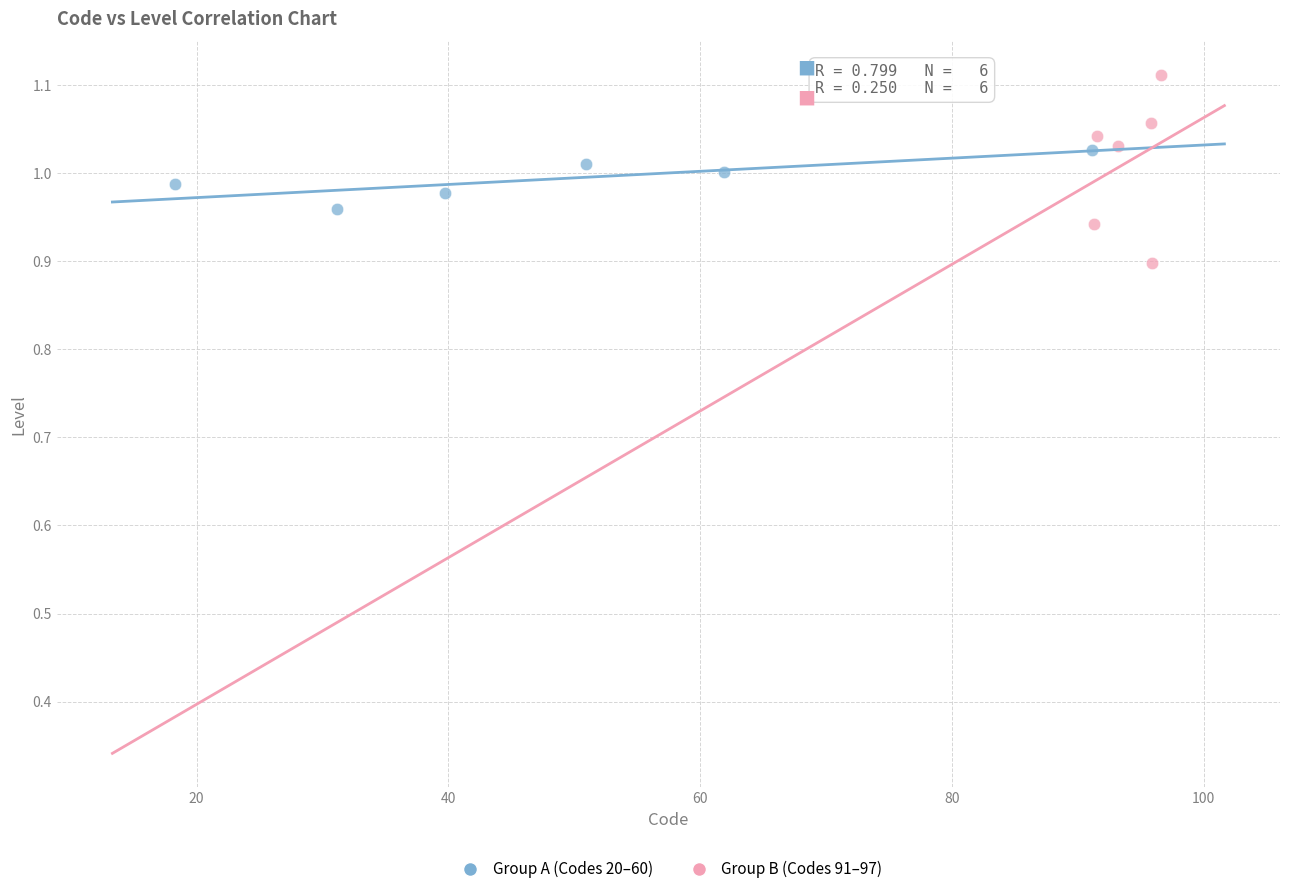

What are all the series names shown in the legend?

Group A (Codes 20–60), Group B (Codes 91–97)